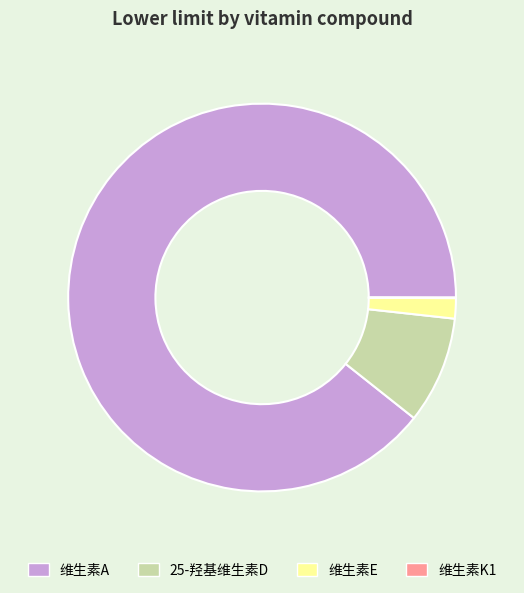

Between 25-羟基维生素D and 维生素A, which is larger?

维生素A